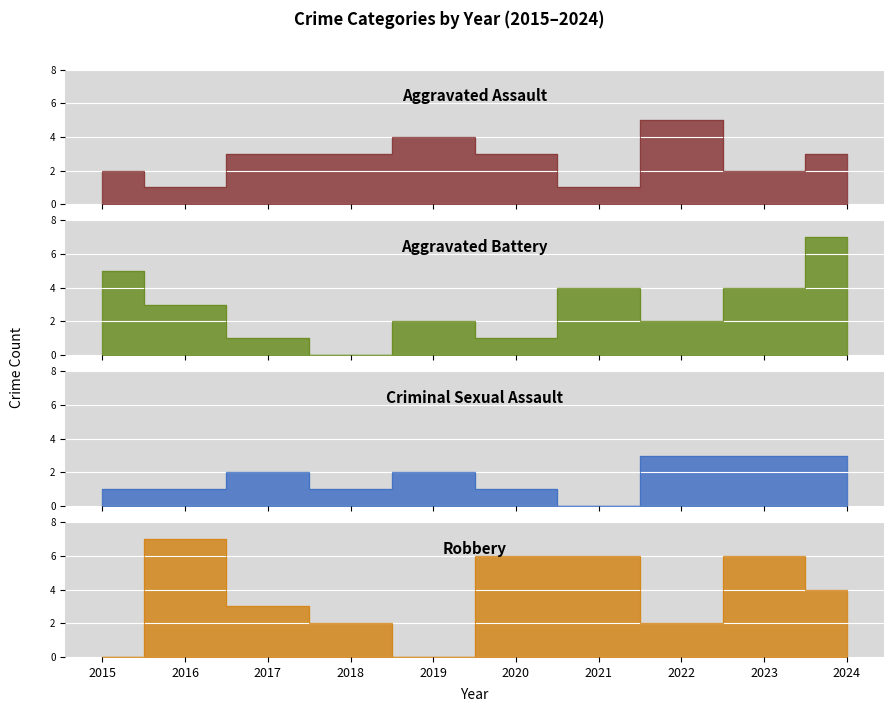

What are all the series names shown in the legend?

Aggravated Assault, Aggravated Battery, Criminal Sexual Assault, Robbery